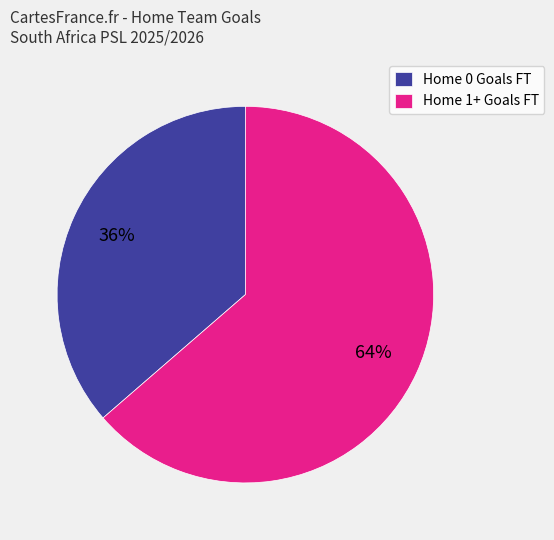

What is the ratio of the value at Home 1+ Goals FT to the value at Home 0 Goals FT?

1.8